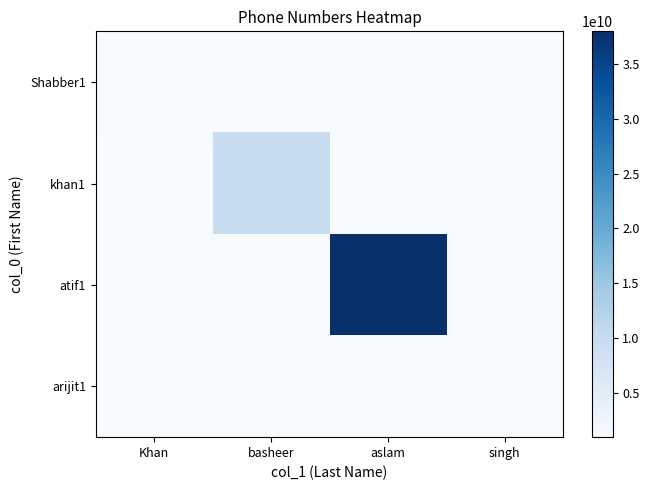

Between Khan and aslam, which is larger?

Khan